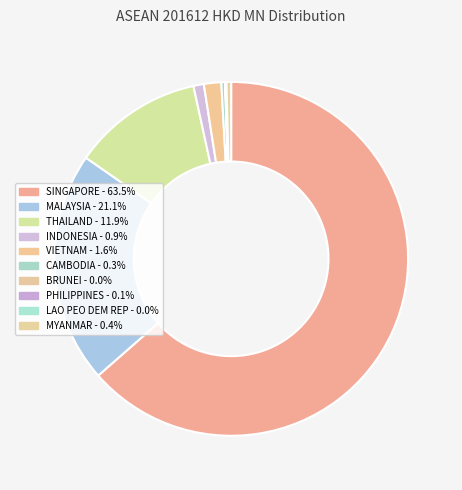

What portion of the pie excludes MYANMAR?

99.6%